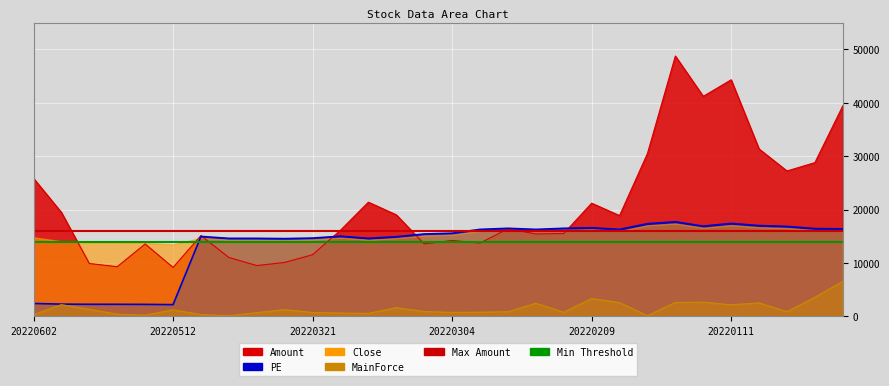

The Max Amount series shows 22965 at 20220512. True or false?

False